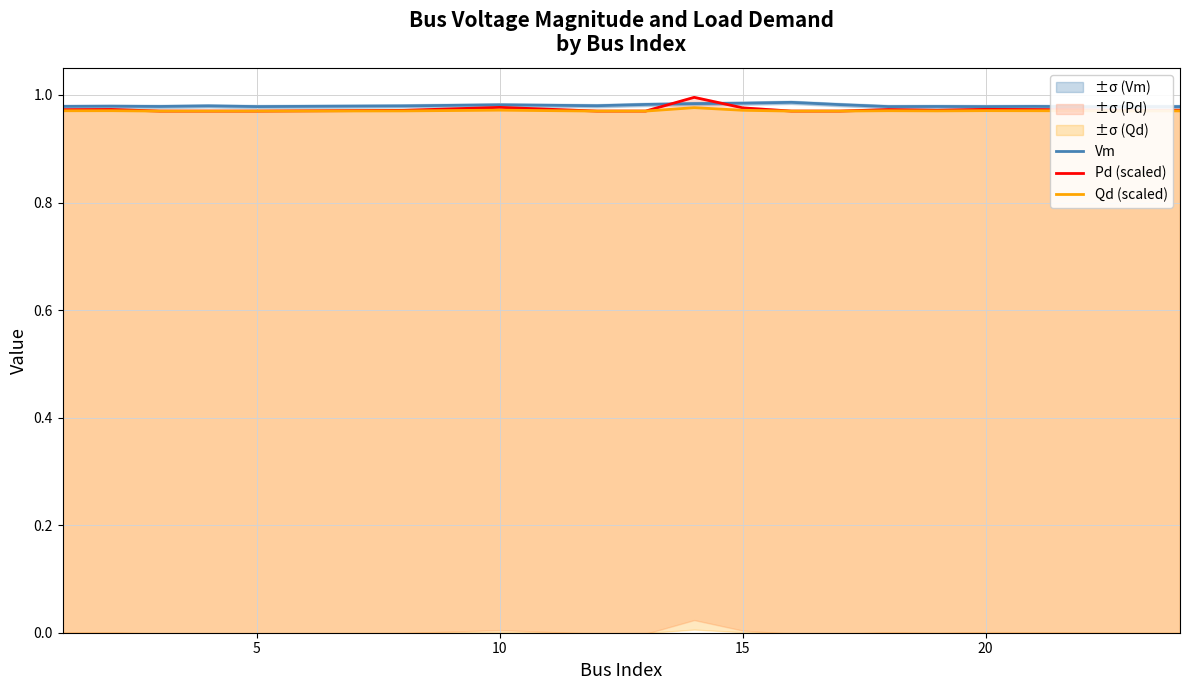

The Qd (scaled) series shows 0.2 at 10. True or false?

False